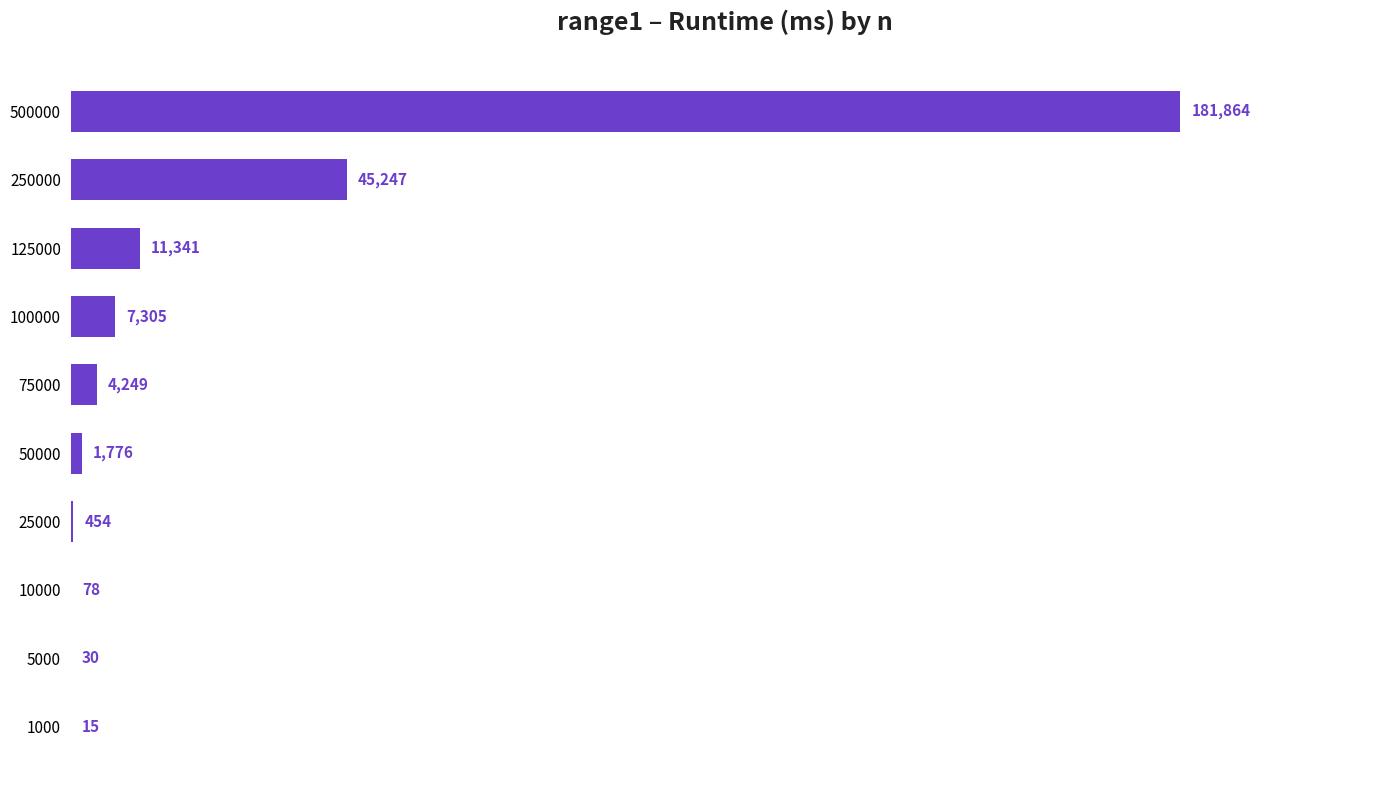

What is the maximum value shown in the chart?

181864